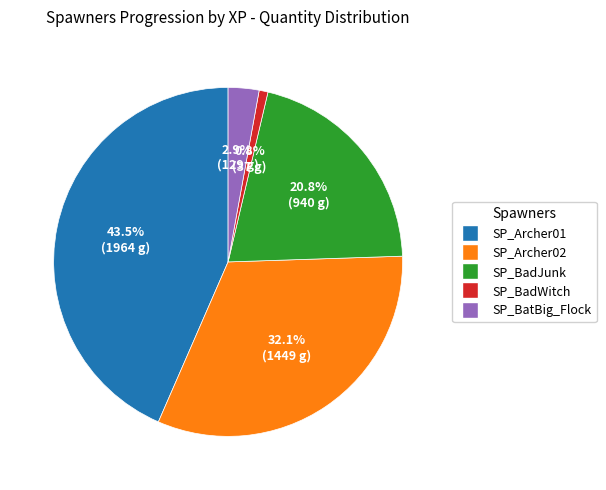

Is there a majority slice in this chart?

No